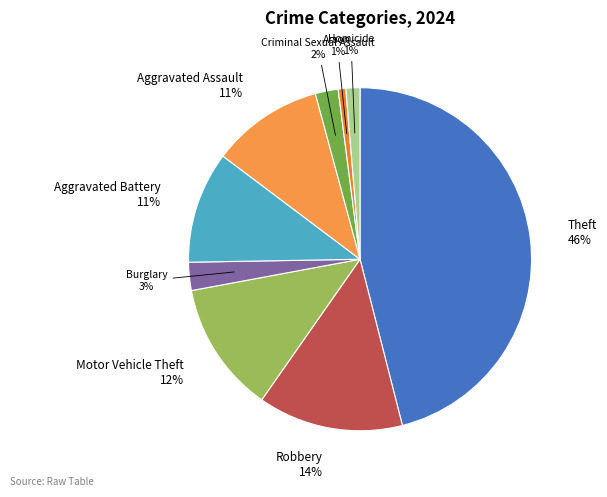

What is the largest slice in the pie chart?

Theft